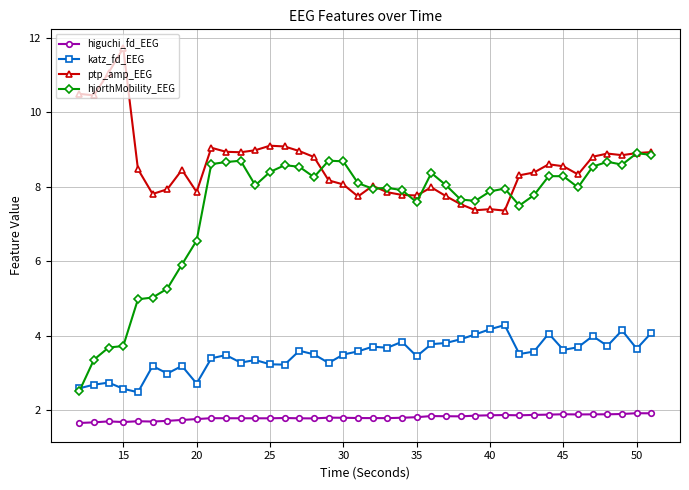

Which series has the largest total across all categories?

ptp_amp_EEG